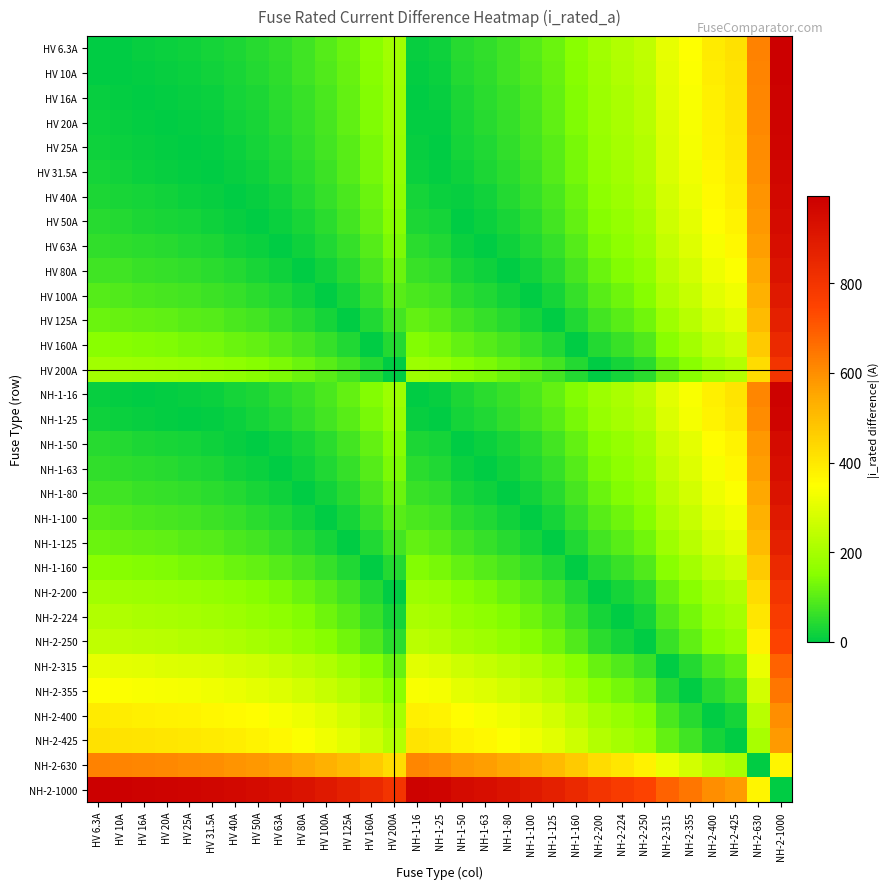

What is the total value across all series at NH-1-50?

4315.2